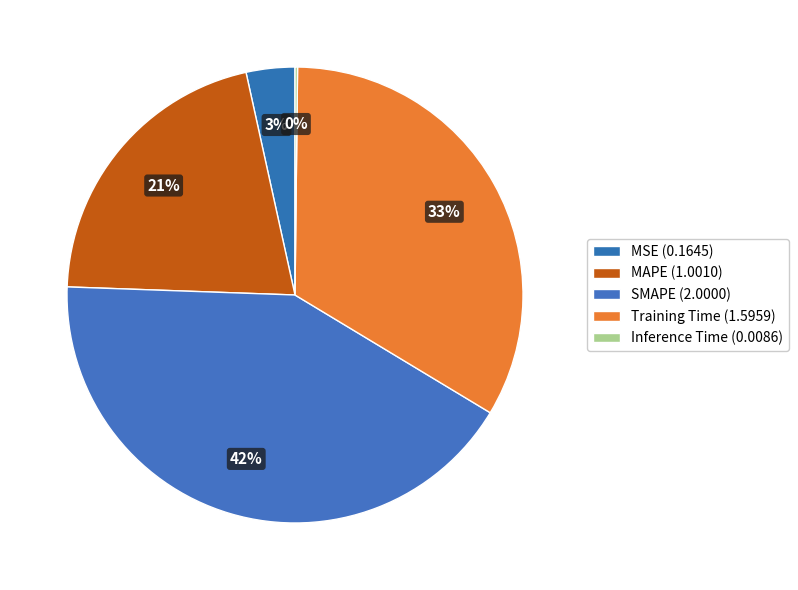

What is the change in value from MAPE to SMAPE?

+1.0